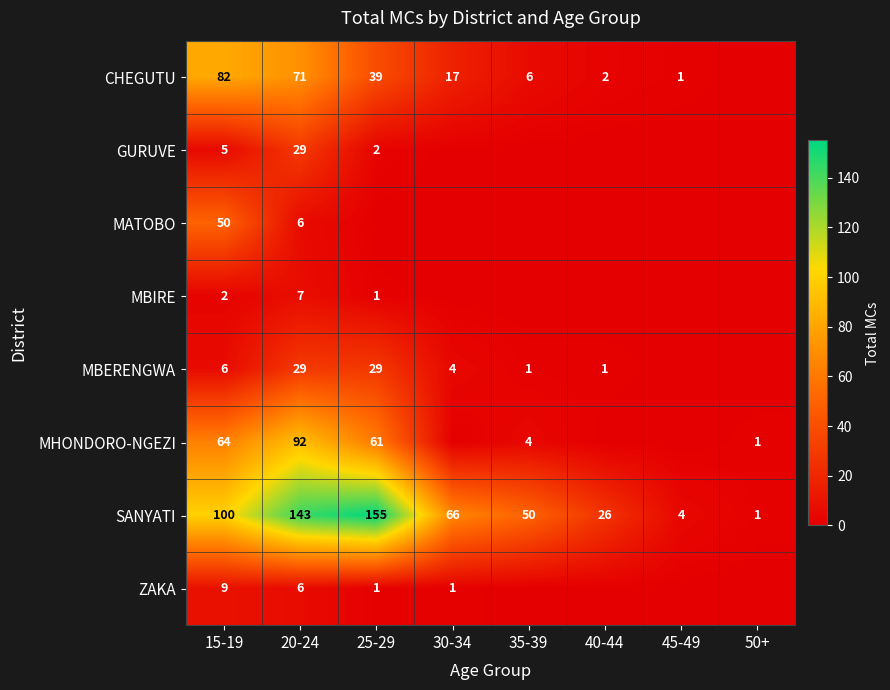

How many values in the MATOBO series exceed 0?

2